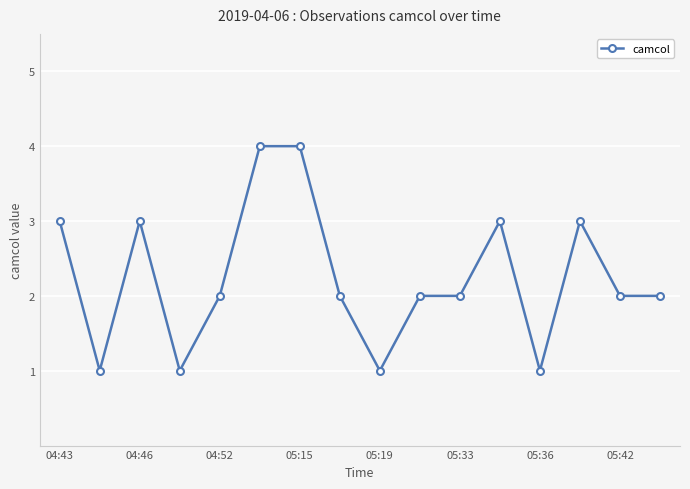

What is the maximum value shown in the chart?

4